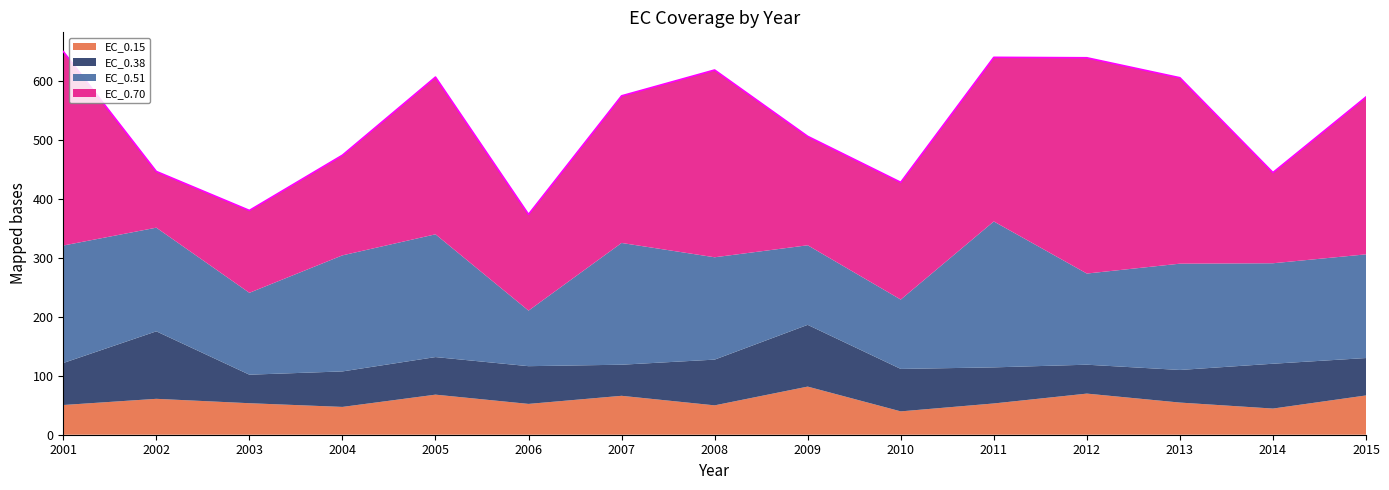

What is the difference between the EC_0.15 values at 2013 and 2006?

2.3